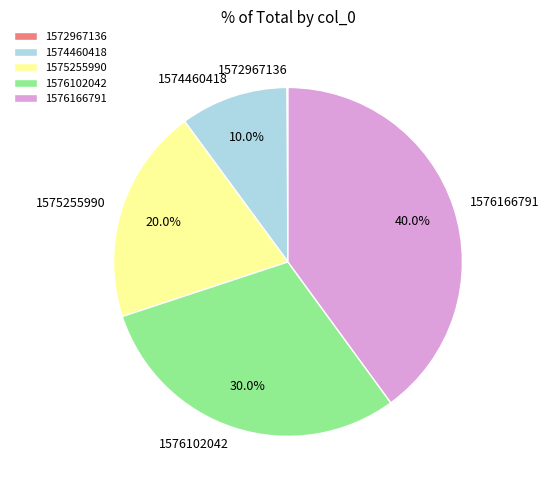

Which category has the biggest portion of the pie?

1576166791